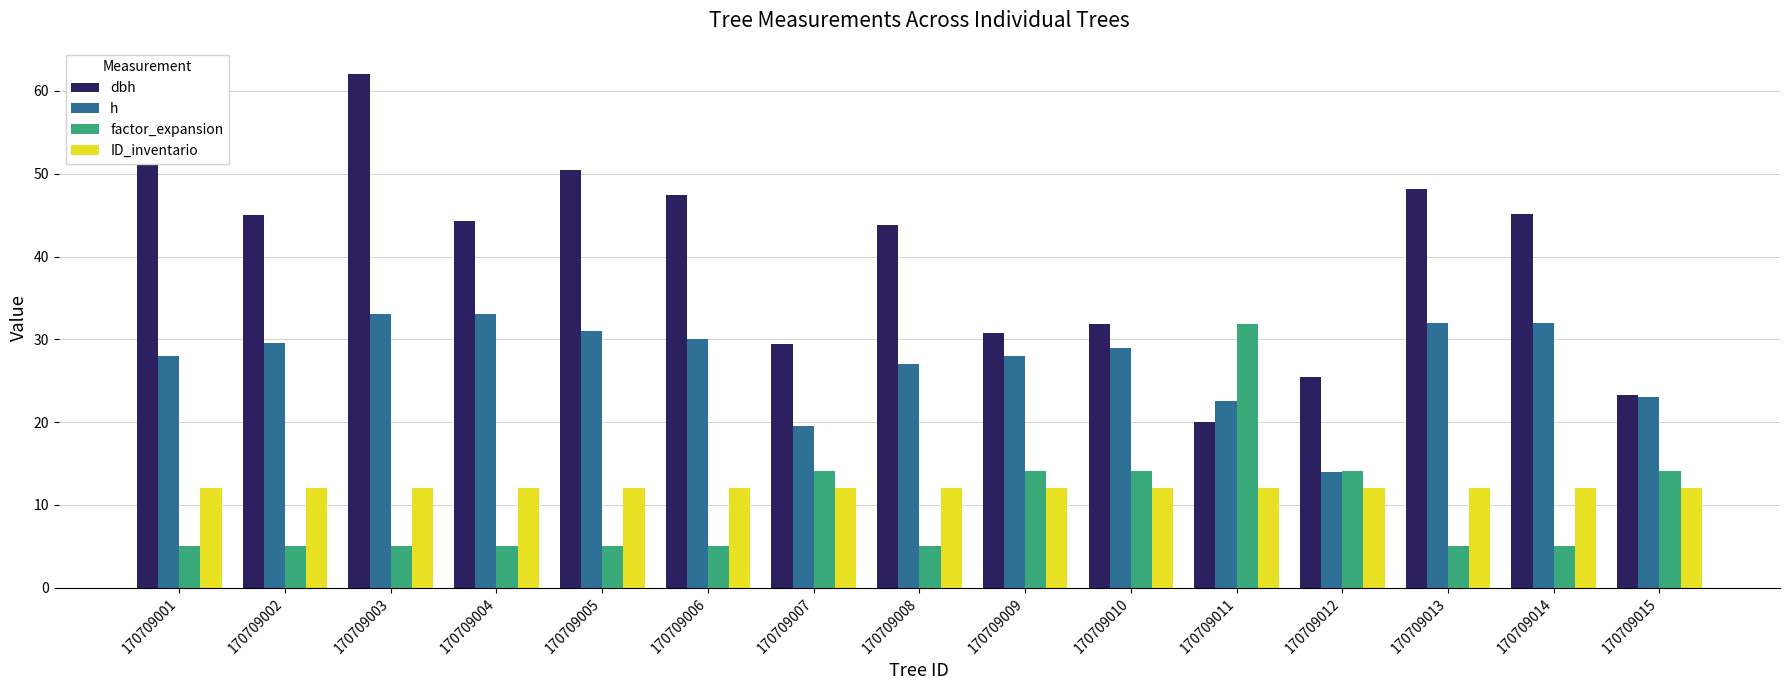

What is the sum of all h values?

411.5